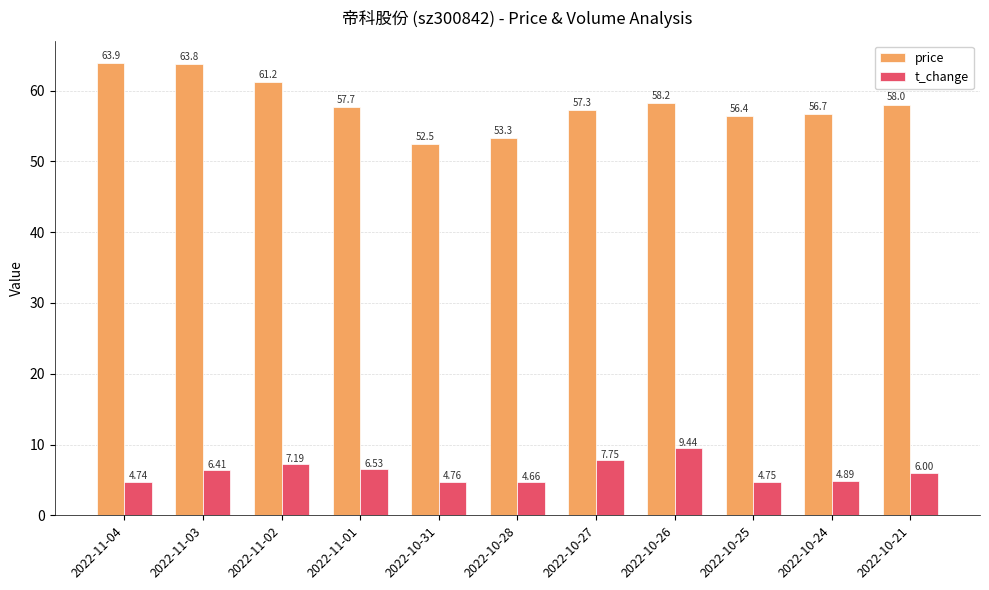

Does the chart contain stacked bars?

No